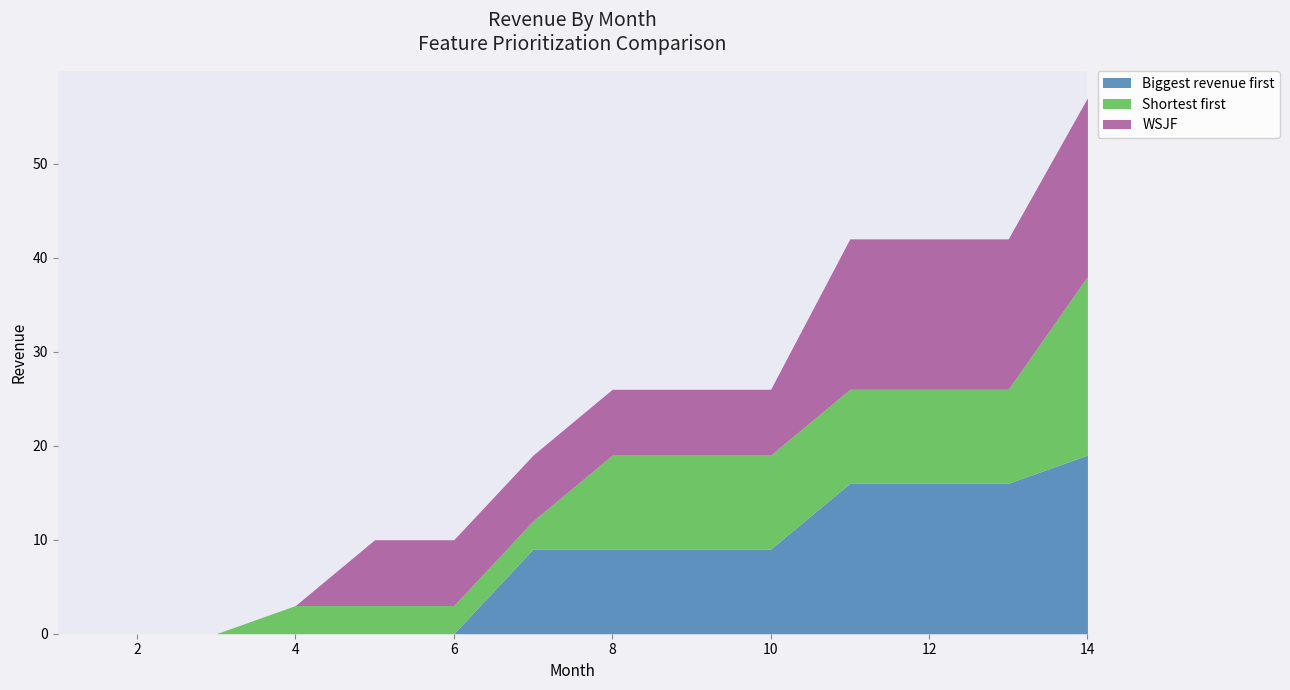

Is it true that Biggest revenue first equals 0 at 2?

True